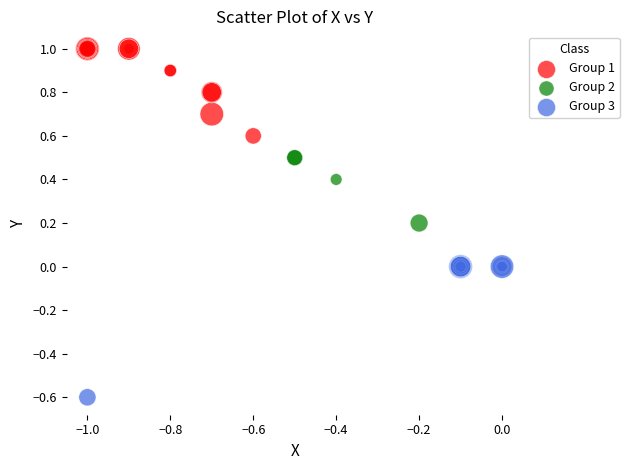

Which series reaches the maximum Y coordinate?

Group 1